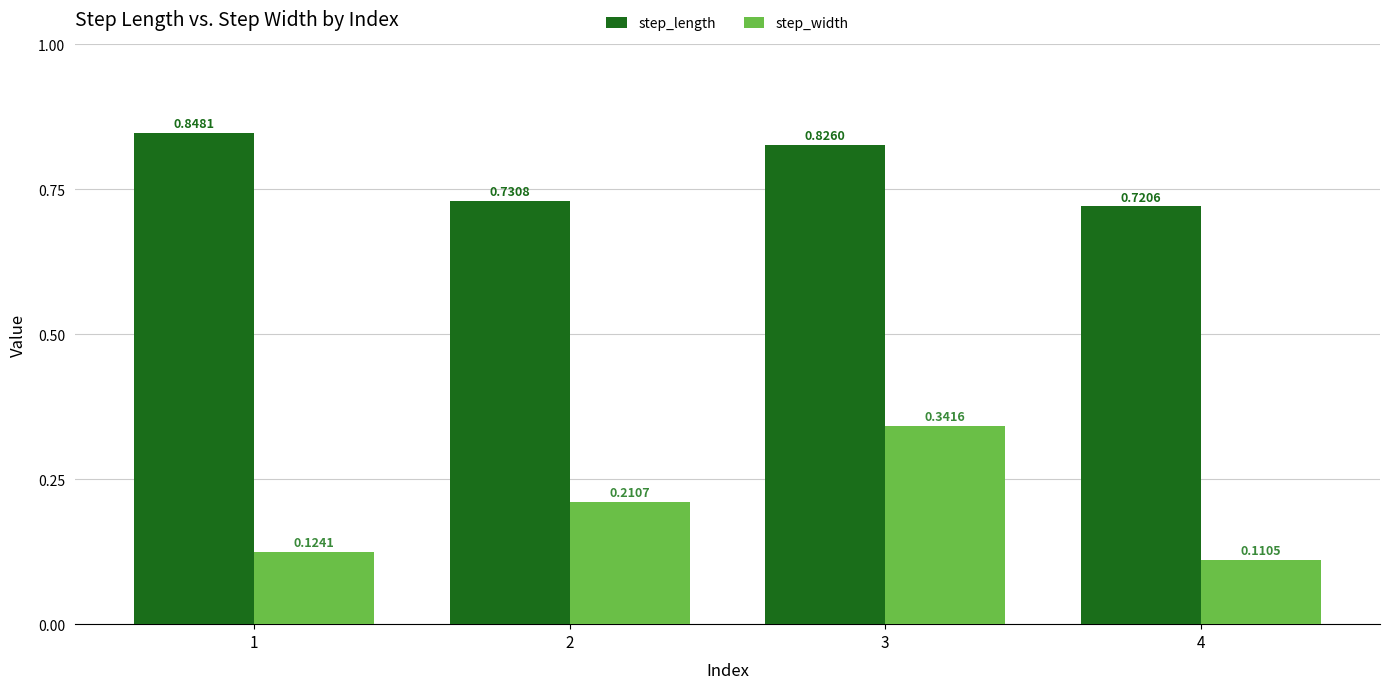

How many bars are there in each group?

2